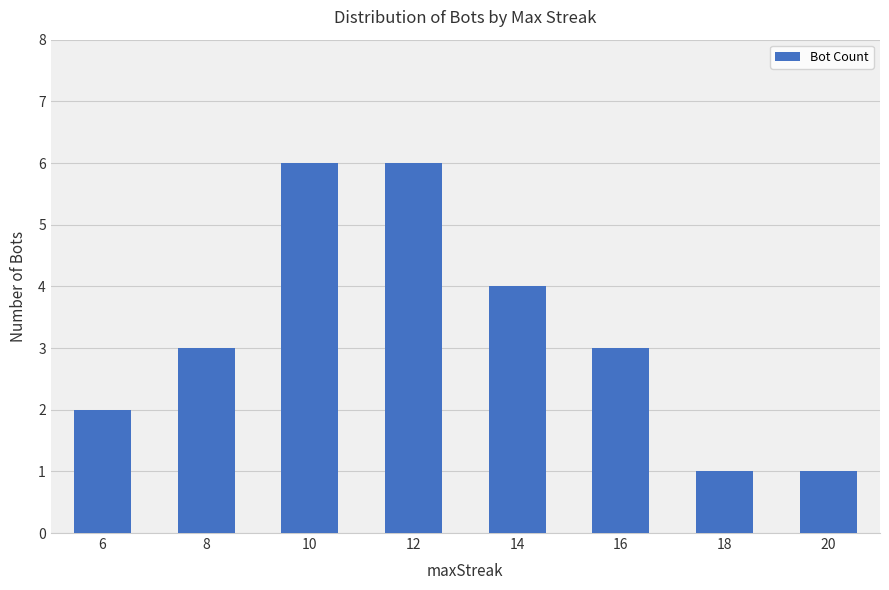

What is the maximum value shown in the chart?

6